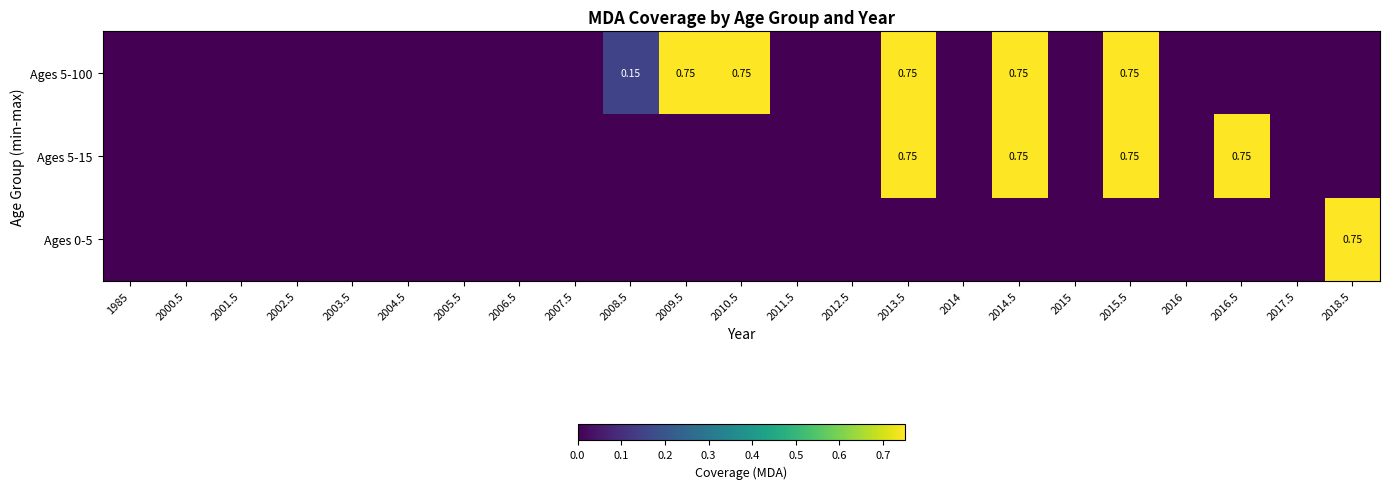

Which has a higher value, 2015 or 2016?

2015